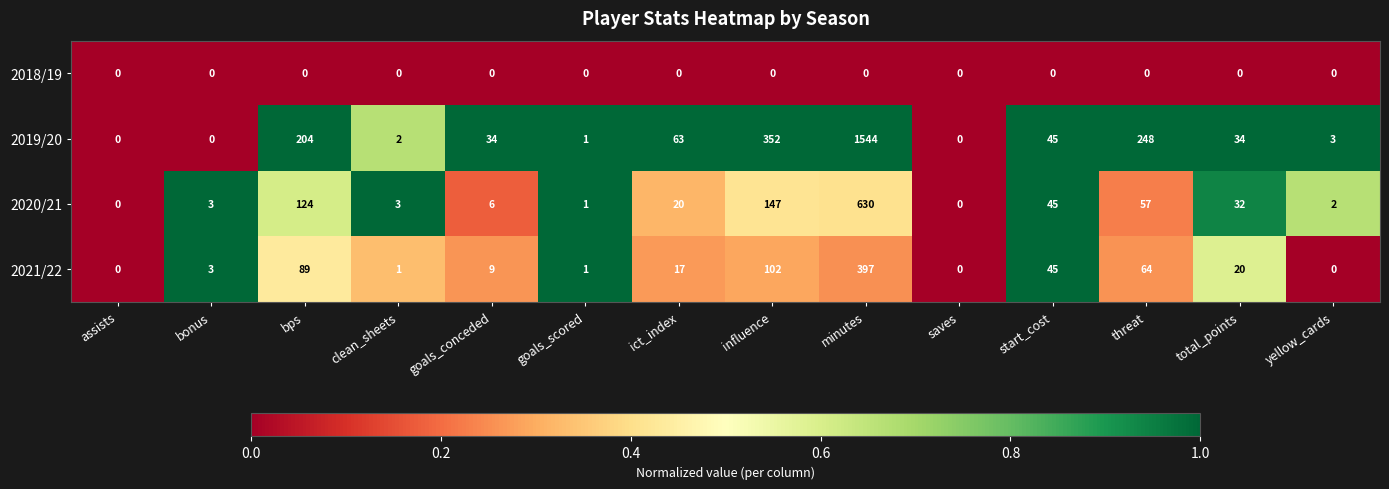

Which series changed the most between assists and bps?

2019/20